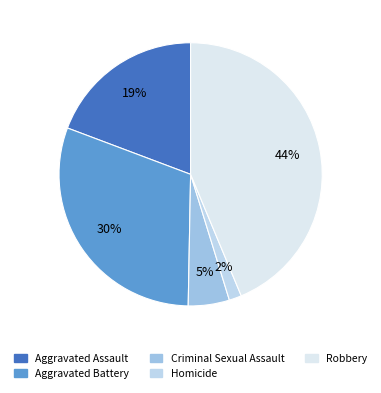

To the nearest percent, what portion does Aggravated Battery represent?

30%